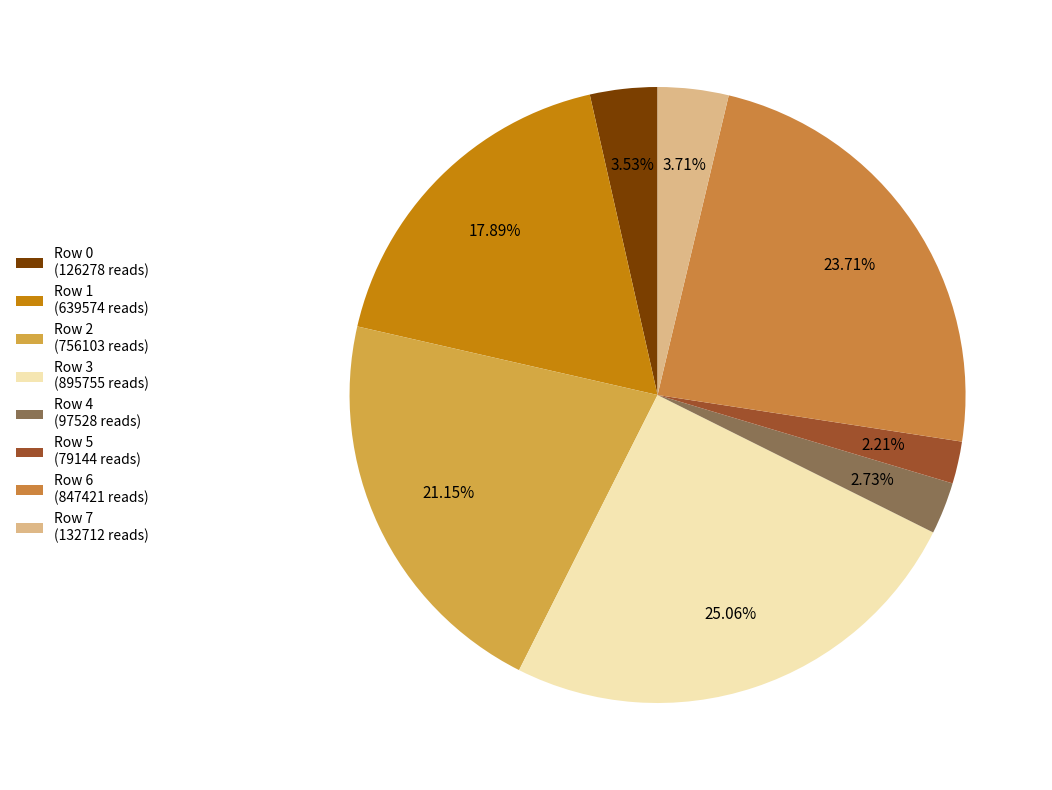

Do Row 1 and Row 5 together represent more than half of the pie?

No